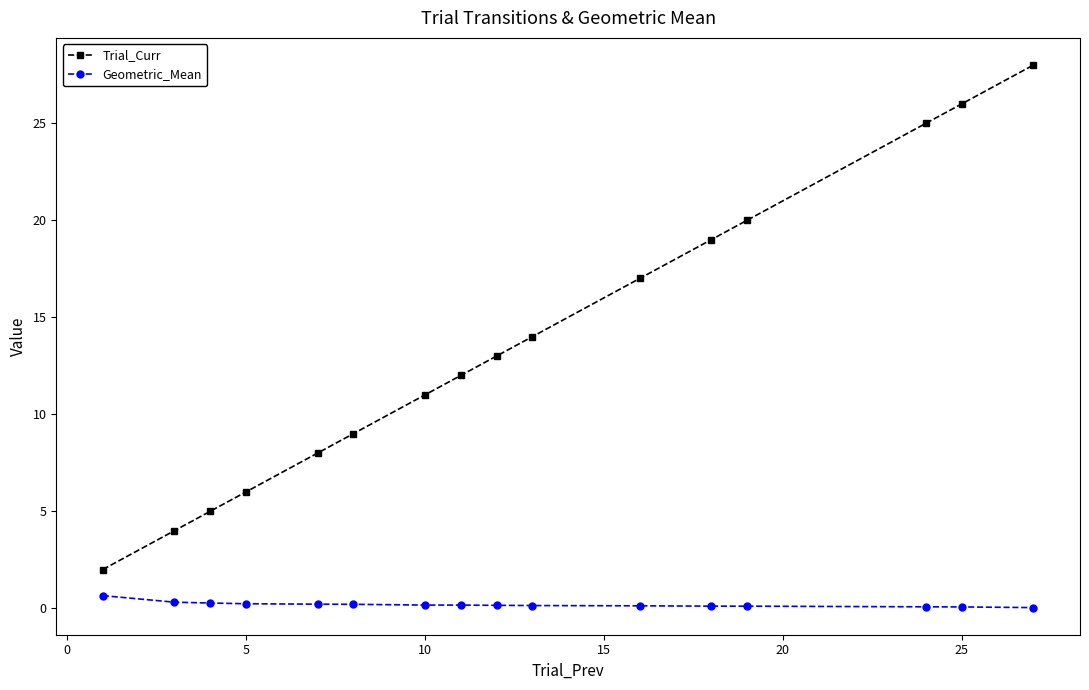

Rank the series by their average value, from lowest to highest.

Geometric_Mean, Trial_Curr